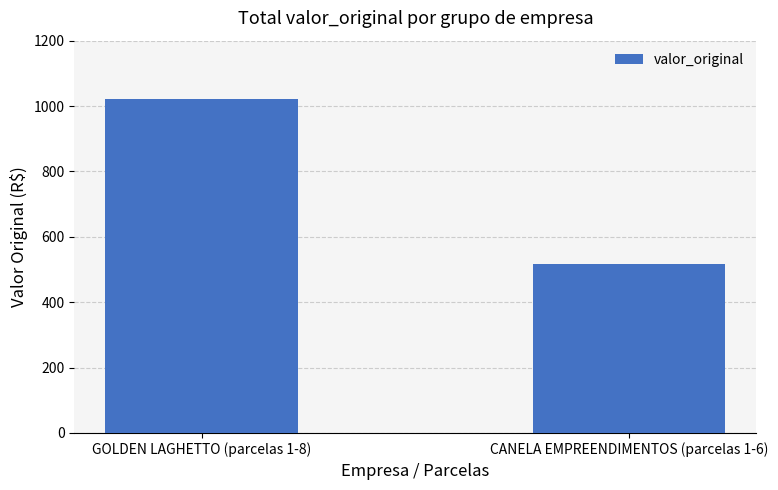

Reading left to right, what are all the values shown in this chart?

GOLDEN LAGHETTO (parcelas 1-8)=1023	CANELA EMPREENDIMENTOS (parcelas 1-6)=516